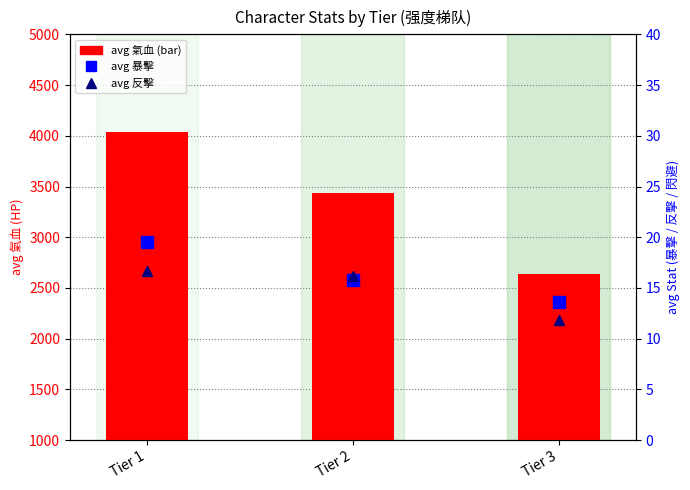

Are the bars grouped side by side (vs. stacked)?

Yes